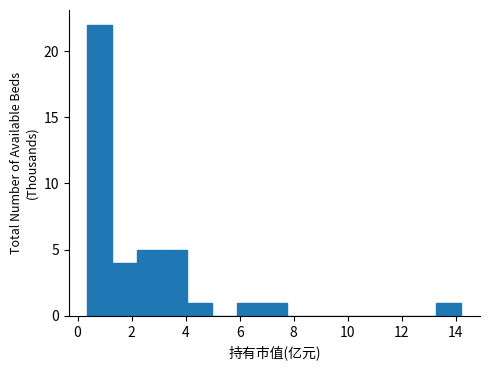

Reading left to right, transcribe this chart: for each bar, give the range it covers on the x-axis and its height. Neither the bar edges nor the heights are printed on the chart, so give them approximately, as read against the axes.

0.4 to 1.2: 22
1.2 to 2.2: 4
2.2 to 3.2: 5
3.2 to 4.0: 5
4.0 to 5.0: 1
5.0 to 6.0: 0
6.0 to 6.8: 1
6.8 to 7.8: 1
7.8 to 8.6: 0
8.6 to 9.6: 0
9.6 to 10.6: 0
10.6 to 11.4: 0
11.4 to 12.4: 0
12.4 to 13.2: 0
13.2 to 14.2: 1